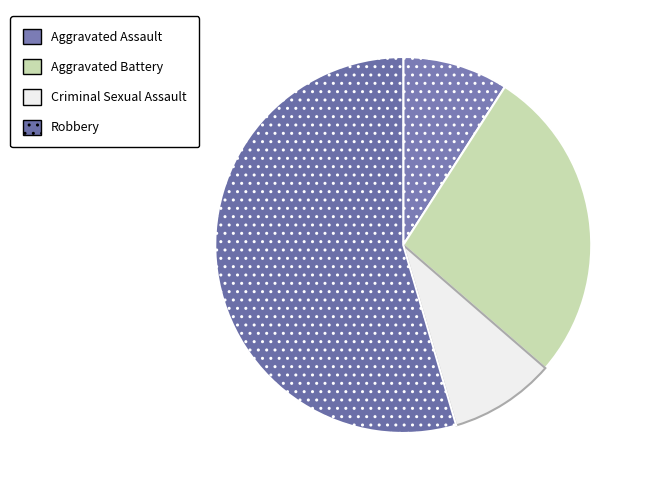

To the nearest percent, what portion does Aggravated Battery represent?

27%